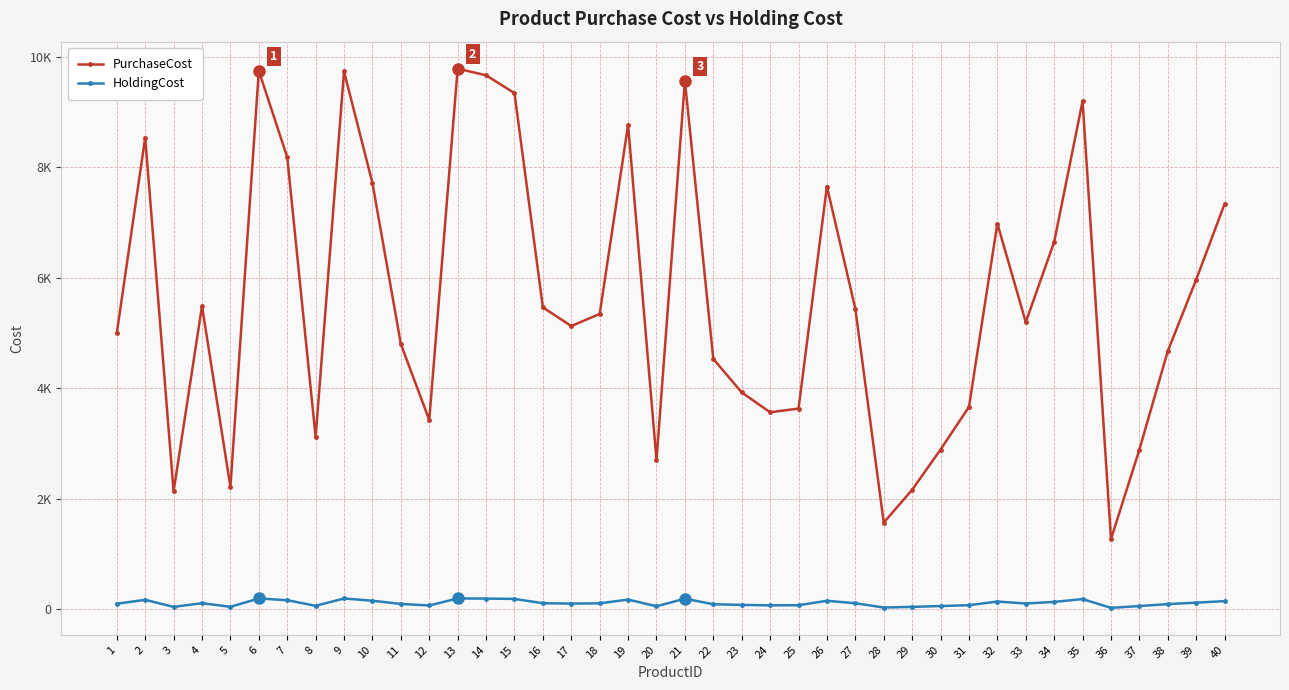

Reading left to right, transcribe all the data shown in this chart.

PurchaseCost: 1=5000.0	2=8539.0	3=2135.0	4=5490.0	5=2214.0	6=9747.0	7=8184.0	8=3117.0	9=9736.0	10=7715.0	11=4801.0	12=3426.0	13=9787.0	14=9666.0	15=9344.0	16=5465.0	17=5127.0	18=5346.0	19=8770.0	20=2700.0	21=9564.0	22=4532.0	23=3925.0	24=3566.0	25=3633.0	26=7653.0	27=5439.0	28=1568.0	29=2163.0	30=2891.0	31=3664.0	32=6983.0	33=5197.0	34=6650.0	35=9199.0	36=1269.0	37=2891.0	38=4674.0	39=5968.0	40=7338.0
HoldingCost: 1=100.0	2=170.8	3=42.7	4=109.8	5=44.3	6=194.9	7=163.7	8=62.3	9=194.7	10=154.3	11=96.0	12=68.5	13=195.7	14=193.3	15=186.9	16=109.3	17=102.5	18=106.9	19=175.4	20=54.0	21=191.3	22=90.6	23=78.5	24=71.3	25=72.7	26=153.1	27=108.8	28=31.4	29=43.3	30=57.8	31=73.3	32=139.7	33=103.9	34=133.0	35=184.0	36=25.4	37=57.8	38=93.5	39=119.4	40=146.8